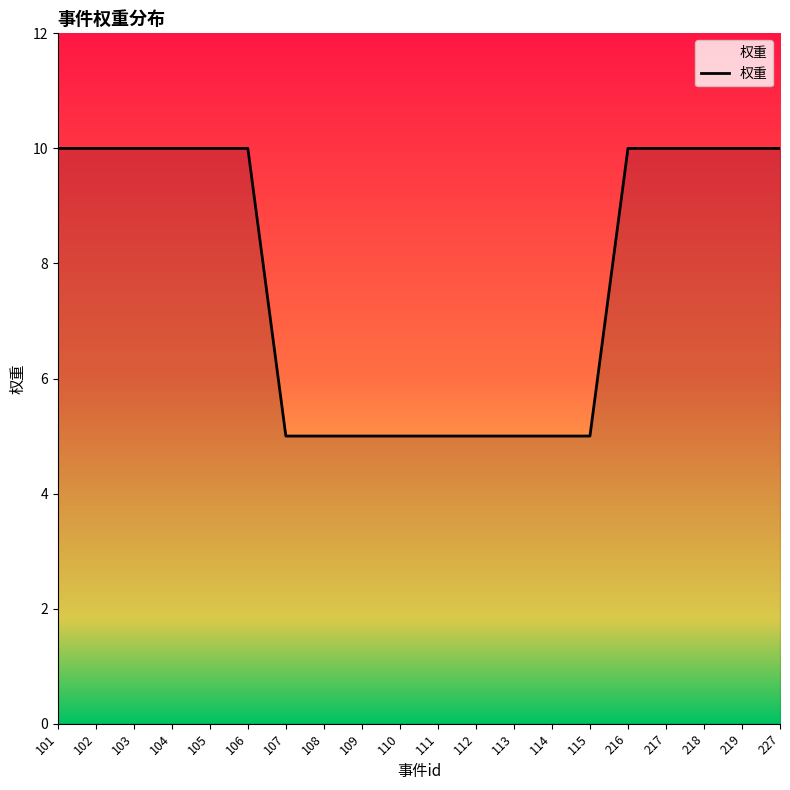

How many lines are shown in the chart?

1